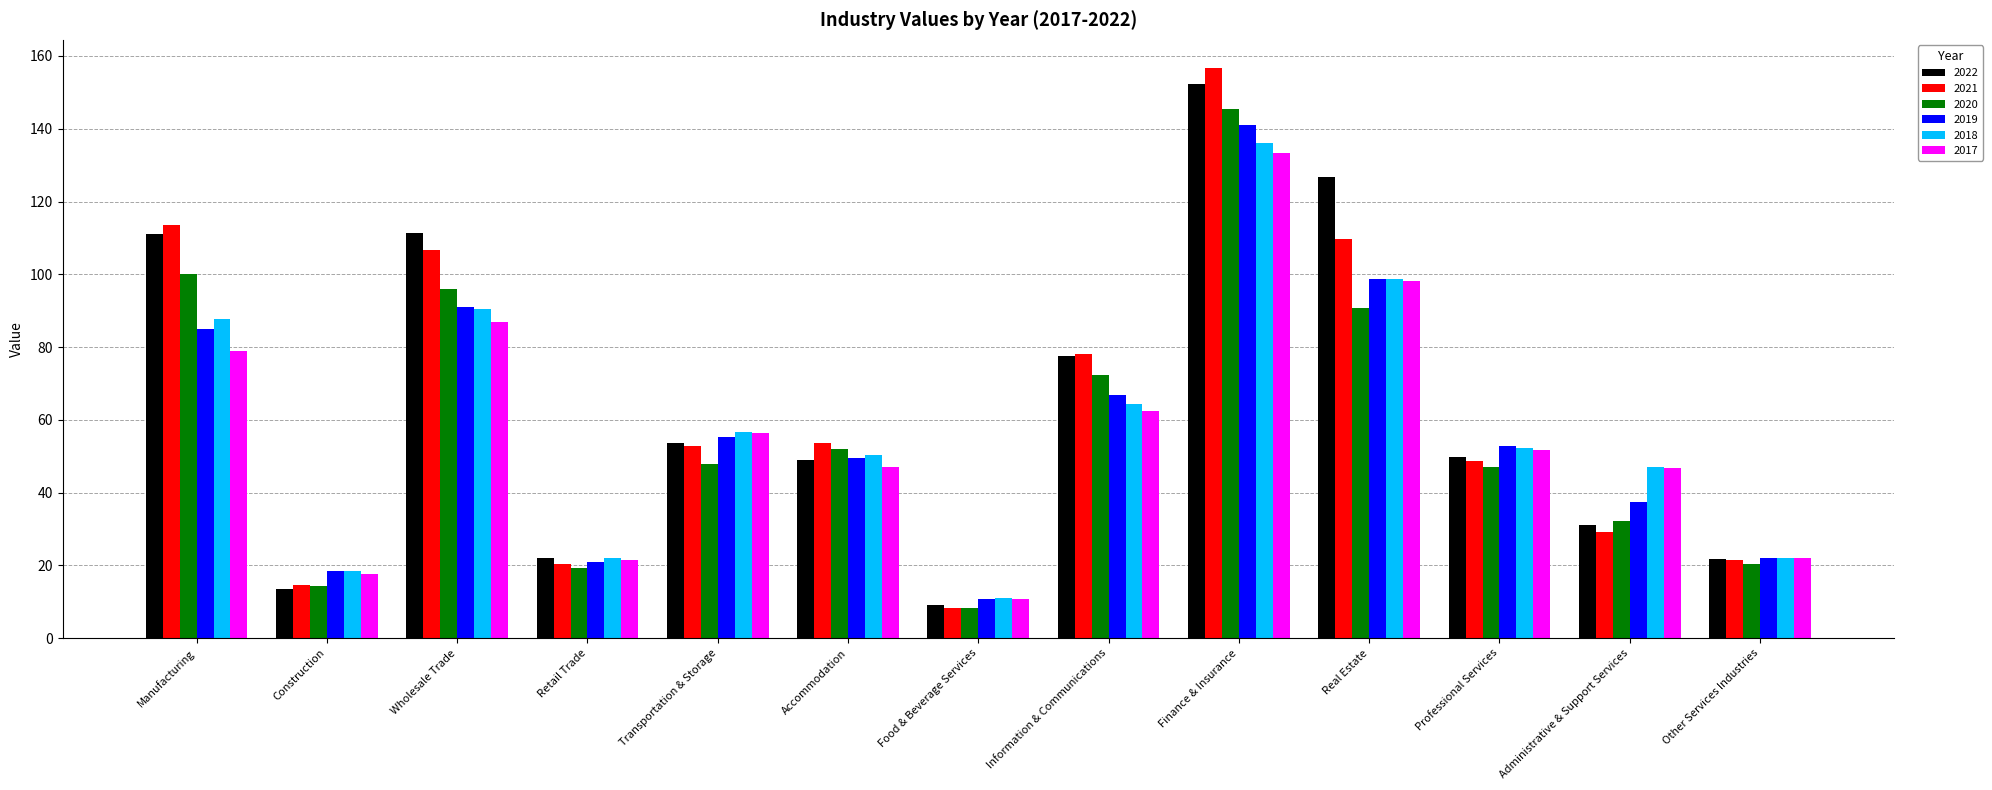

What is the minimum value for 2020?

8.2